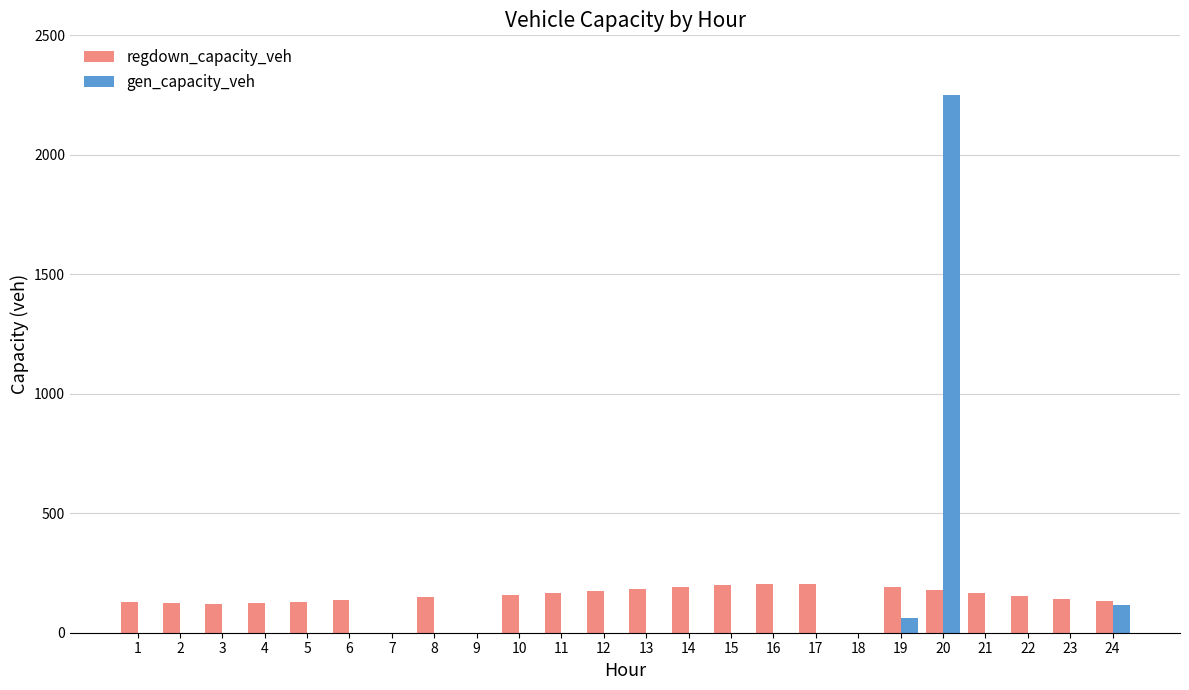

What is the highest value of the regdown_capacity_veh series?

203.4